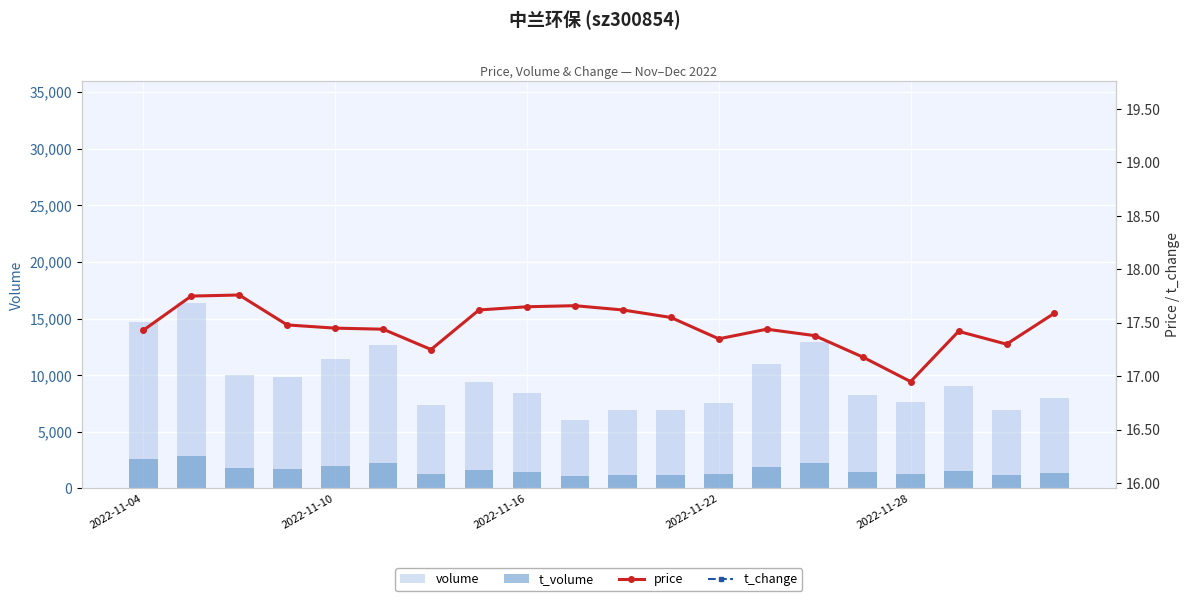

Is the value of price at 2022-11-22 greater than the value of volume at 15?

No